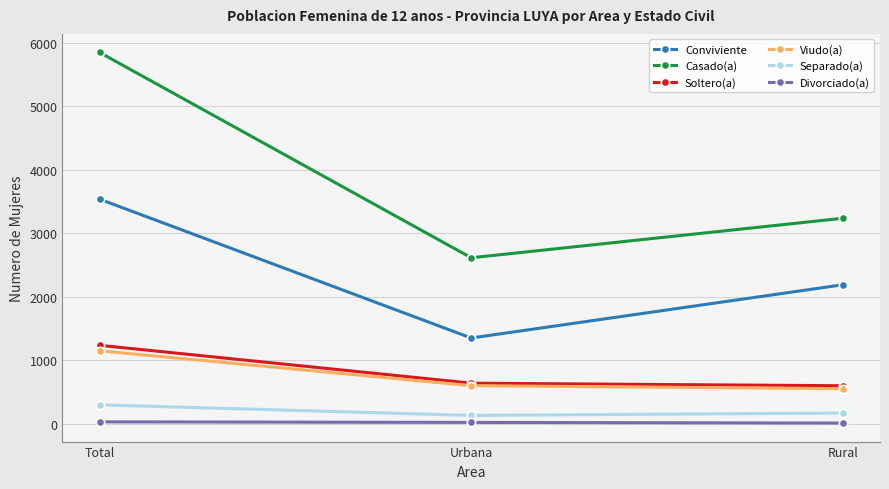

What is the lowest value of the Divorciado(a) series?

9